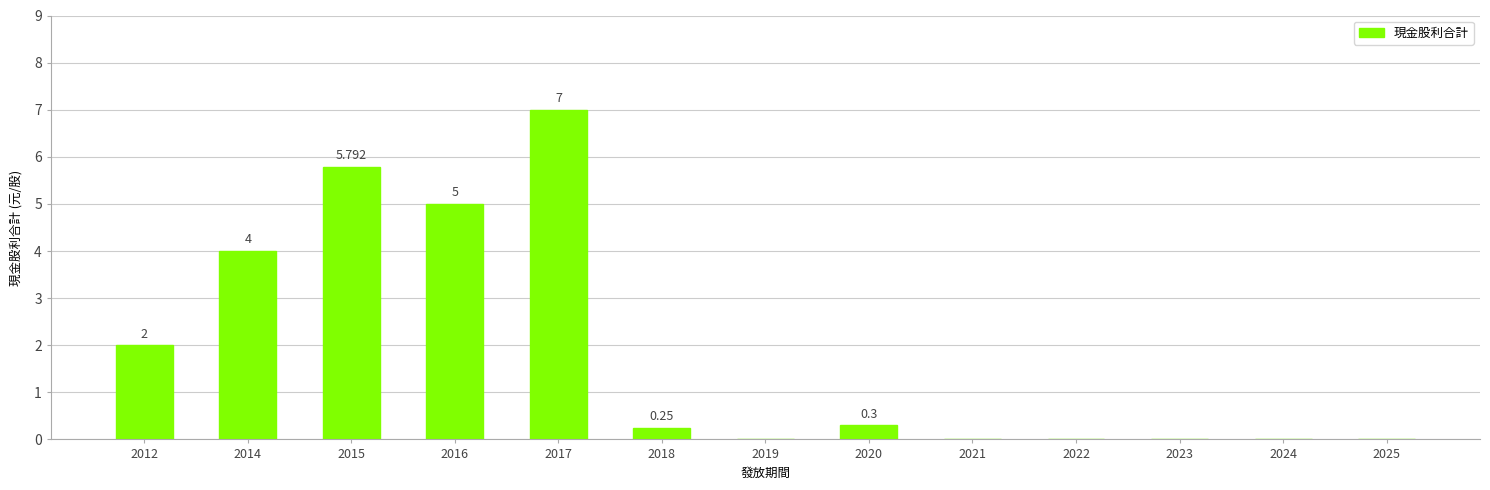

At which category does the chart reach its minimum across all series?

2019